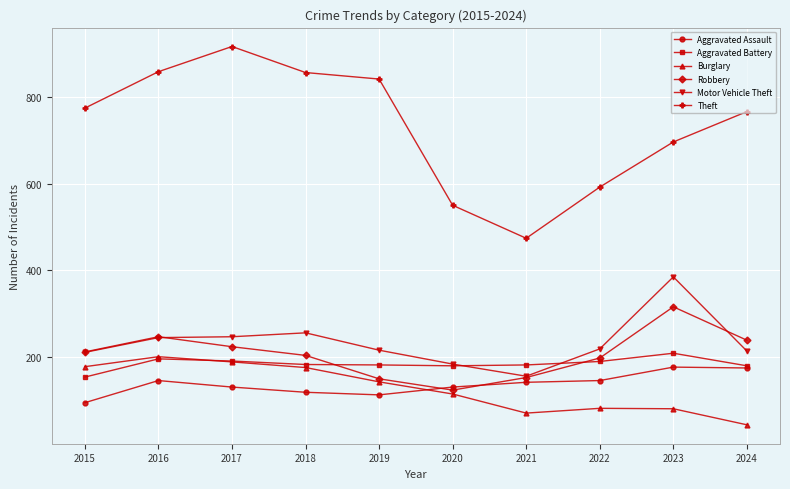

True or false: Aggravated Assault has a value of 142 at 2021.

True